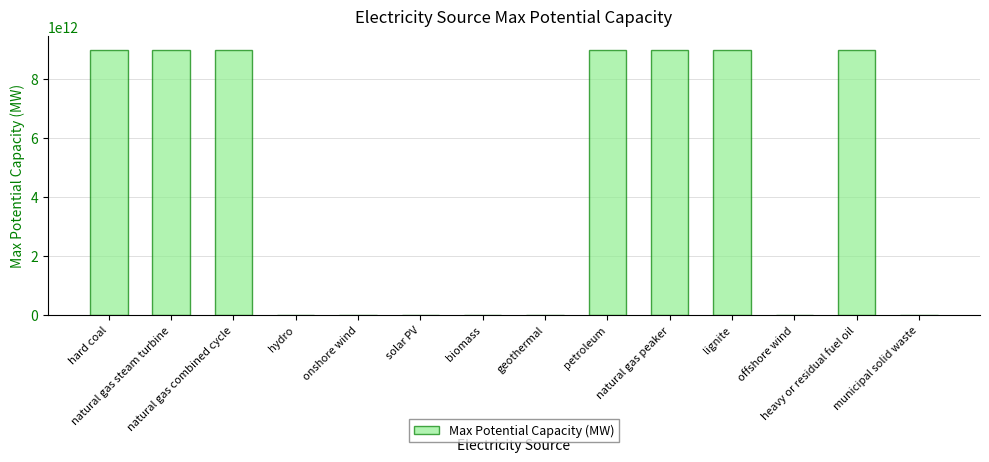

Where is the data nearest to the value 4500000000127?

solar PV